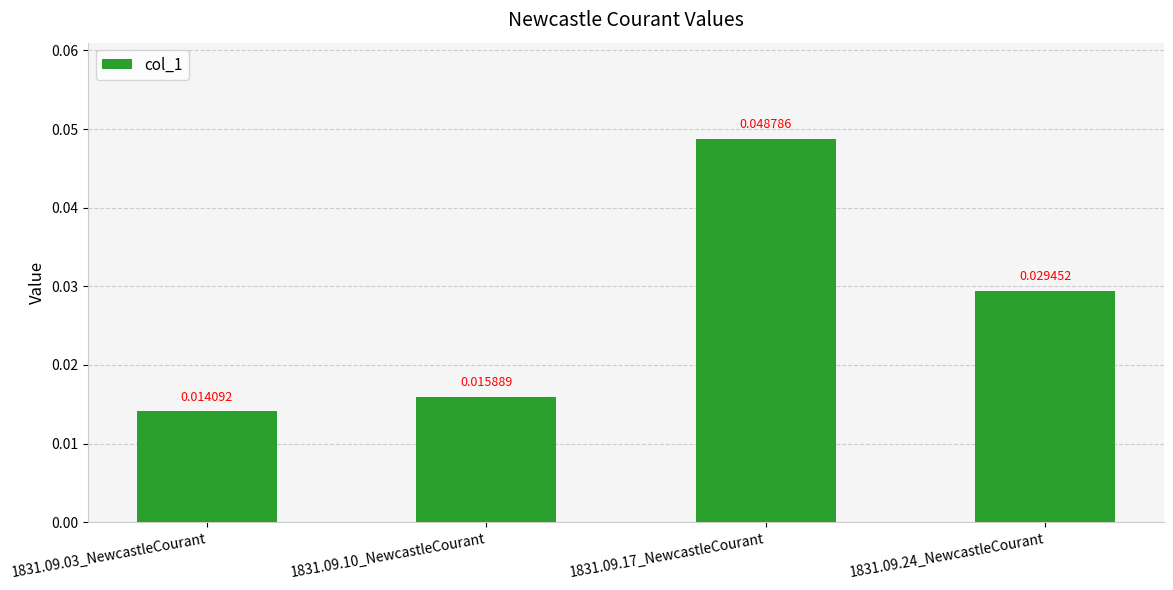

Which has a higher value, 1831.09.03_NewcastleCourant or 1831.09.17_NewcastleCourant?

1831.09.17_NewcastleCourant